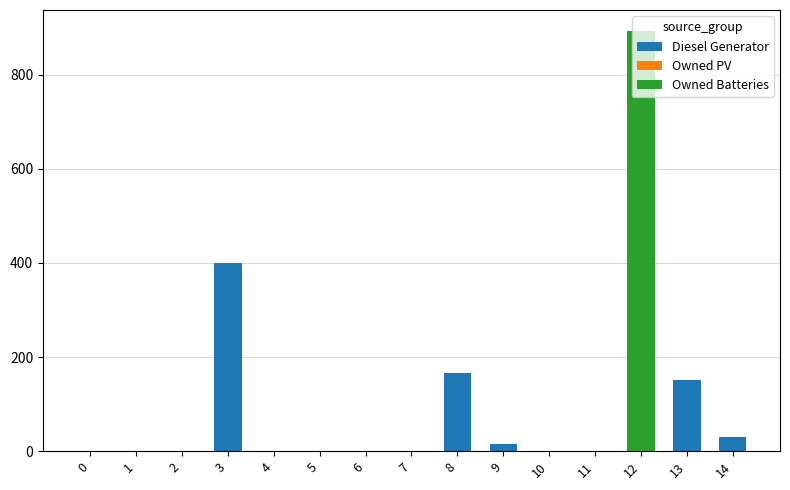

What is the sum of all Diesel Generator values?

764